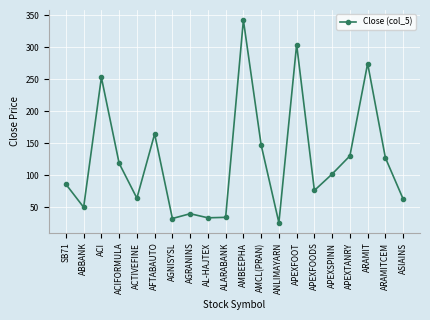

What is the value of the 5th point from the left?

64.0